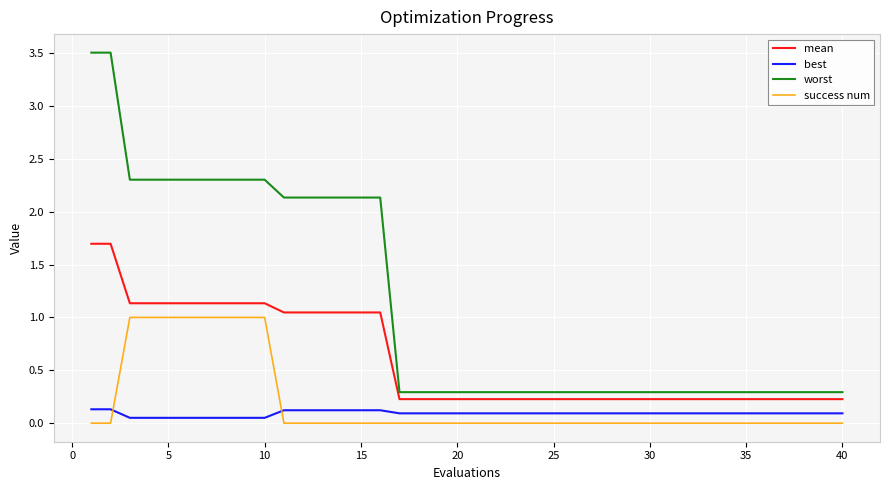

What is the maximum value shown in the chart?

3.5